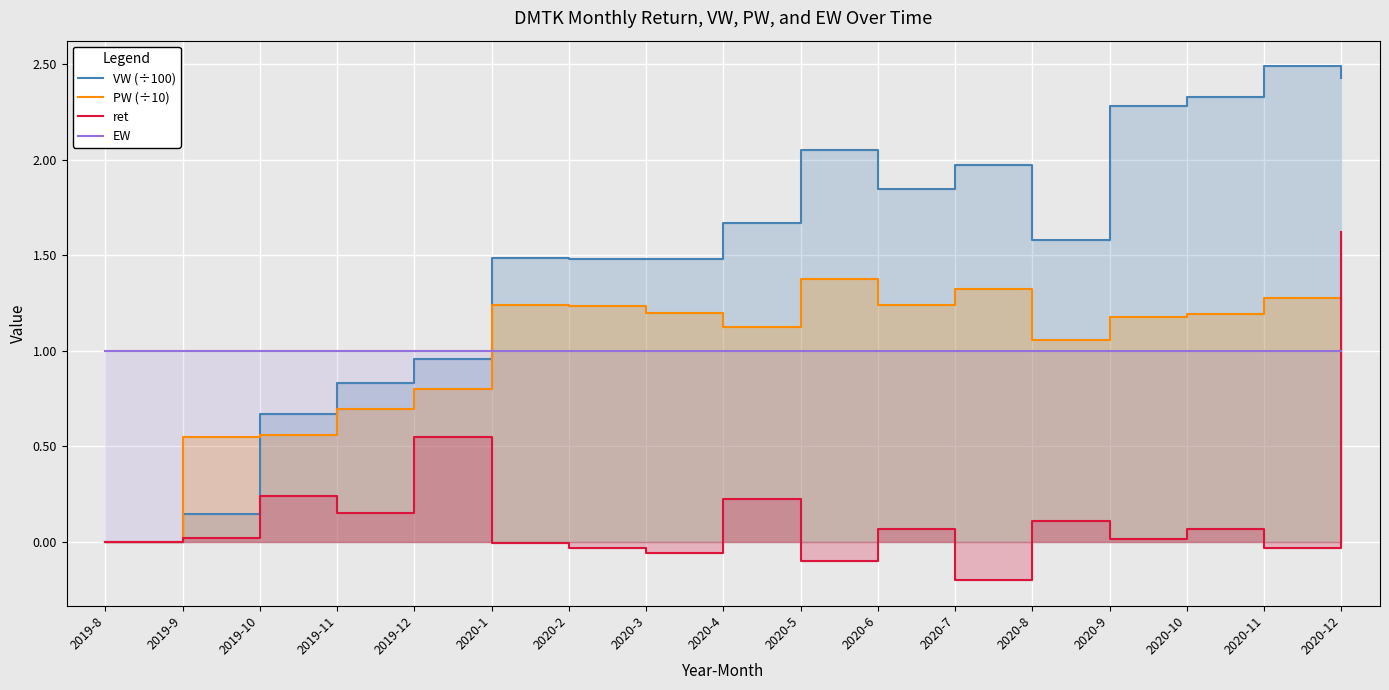

At which category does the chart reach its minimum across all series?

2020-7